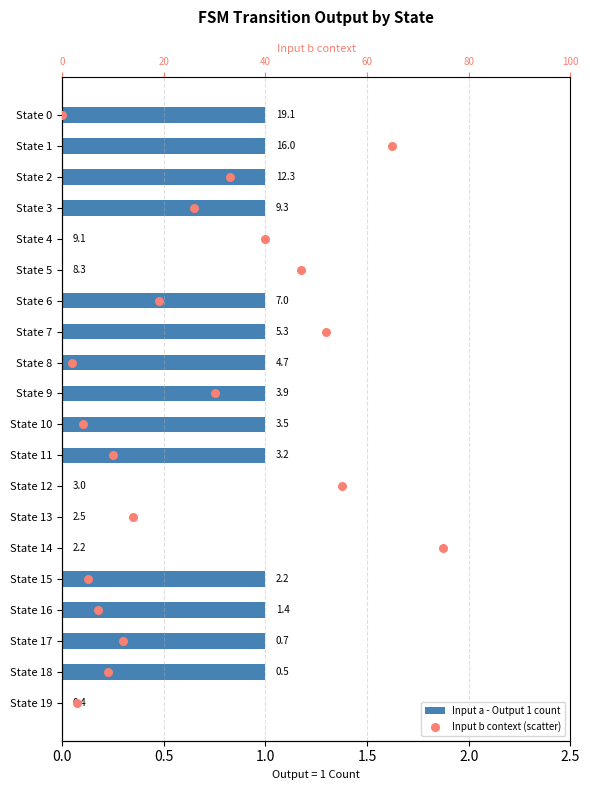

Which series has the largest total across all categories?

Input b context (scatter)